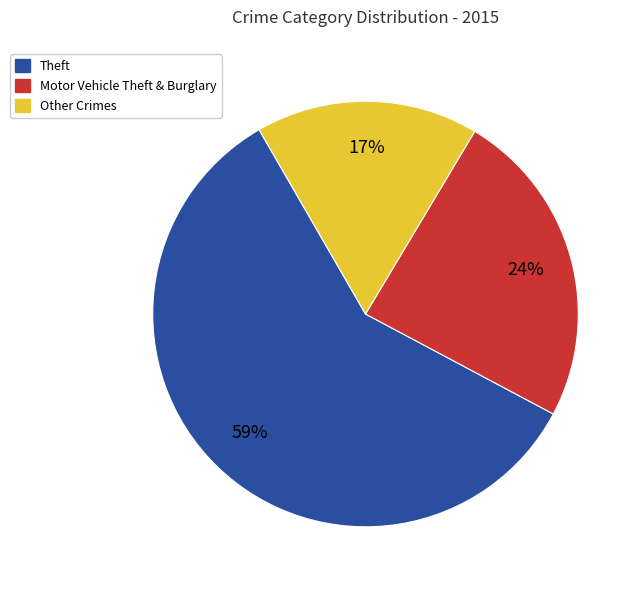

To the nearest percent, what is the difference between the largest and smallest slice percentages?

42%